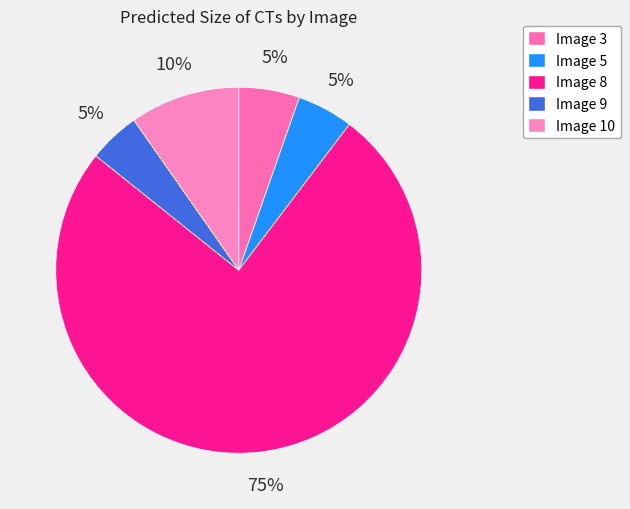

Count the number of slices in the pie.

5